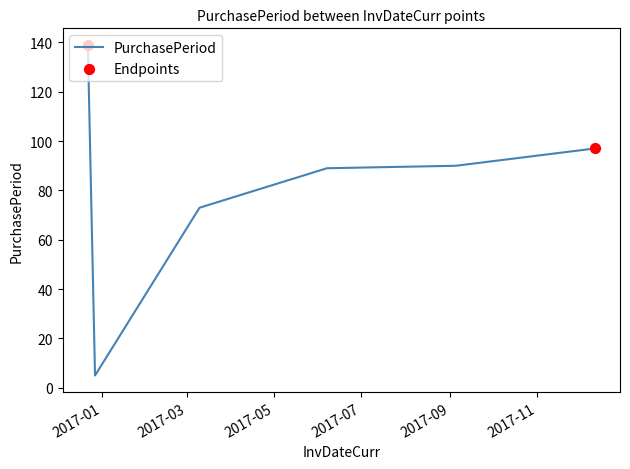

What is the maximum value shown in the chart?

139